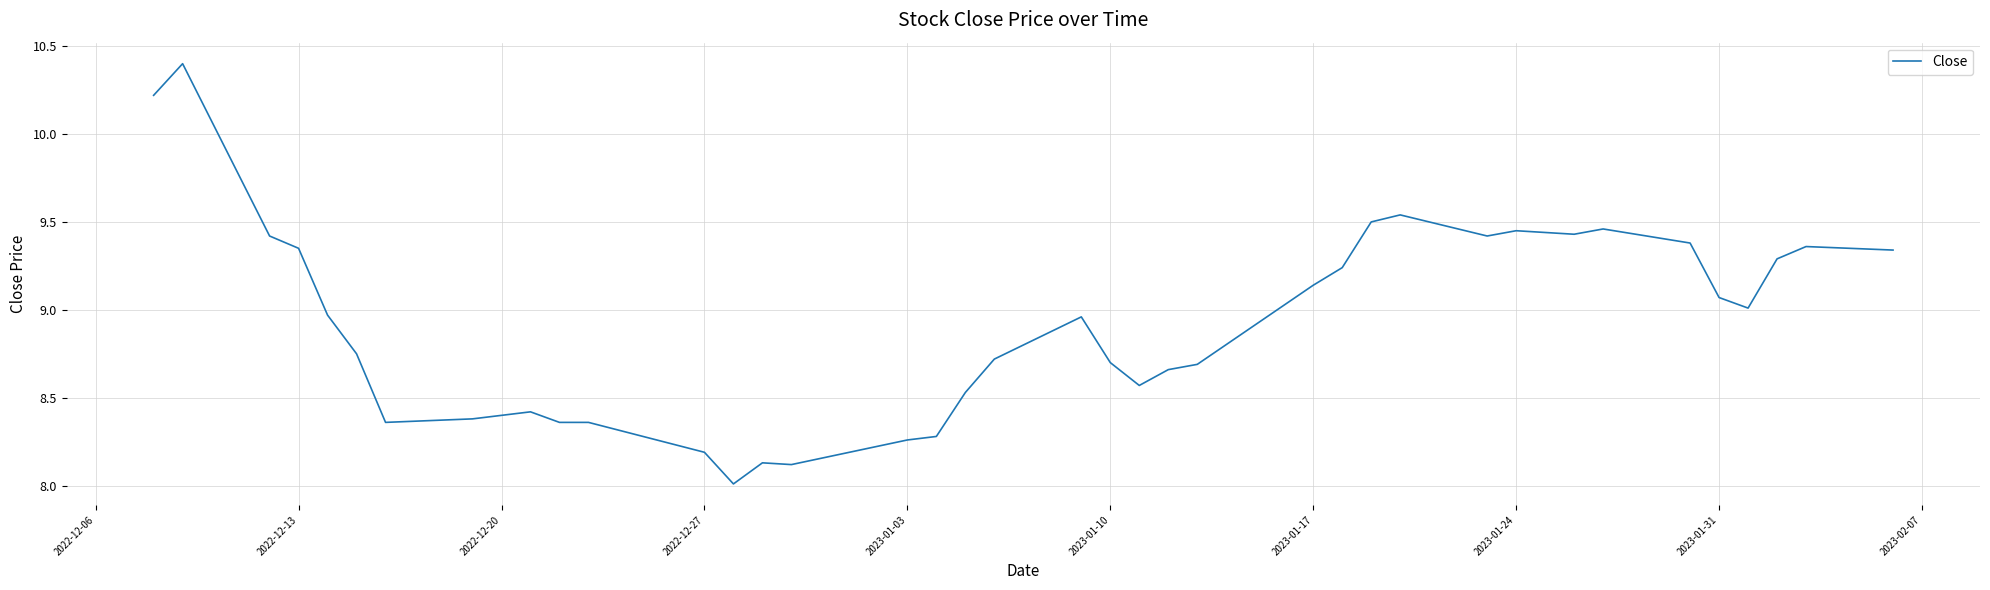

What is the minimum value shown in the chart?

8.0